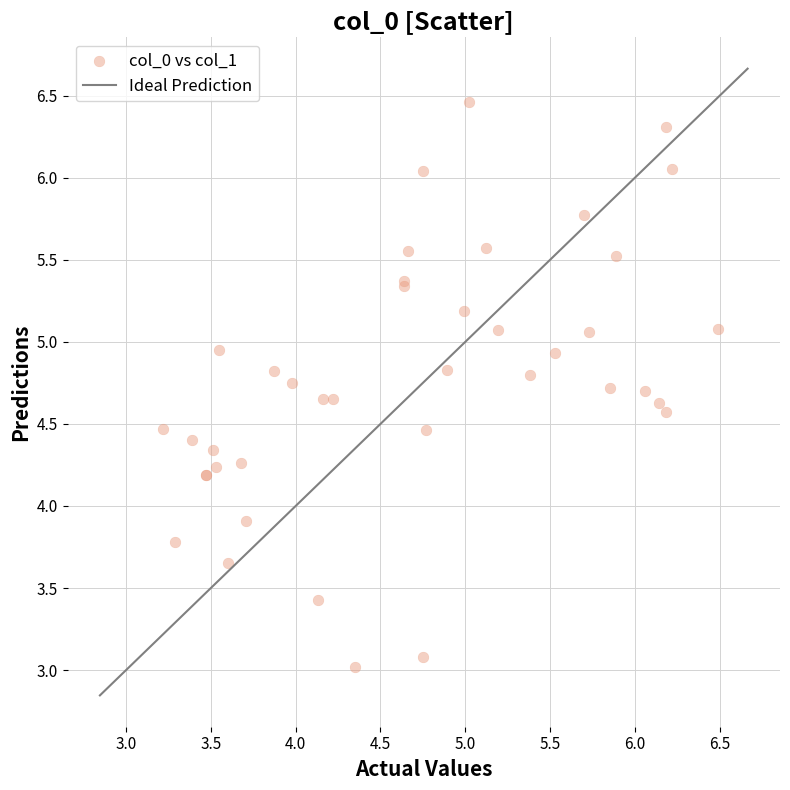

What Y value in the scatter plot is closest to 4?

3.9